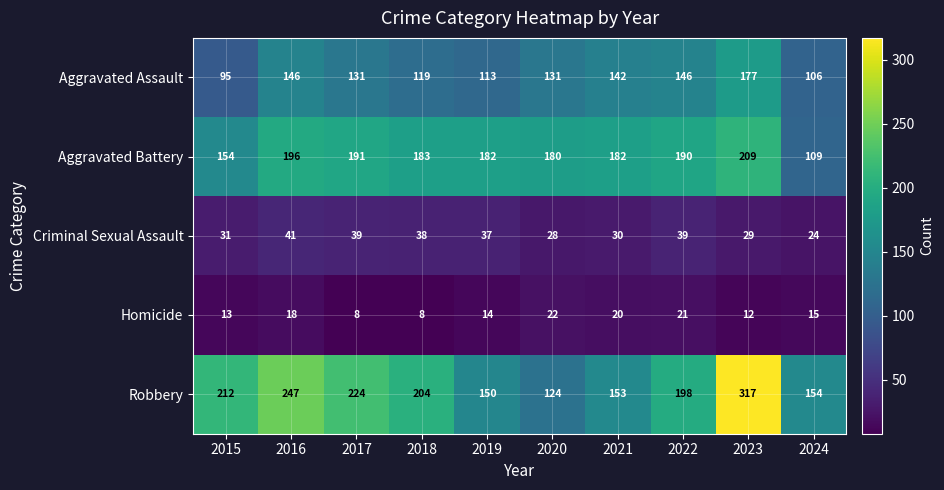

At how many categories does at least one series exceed 25?

10